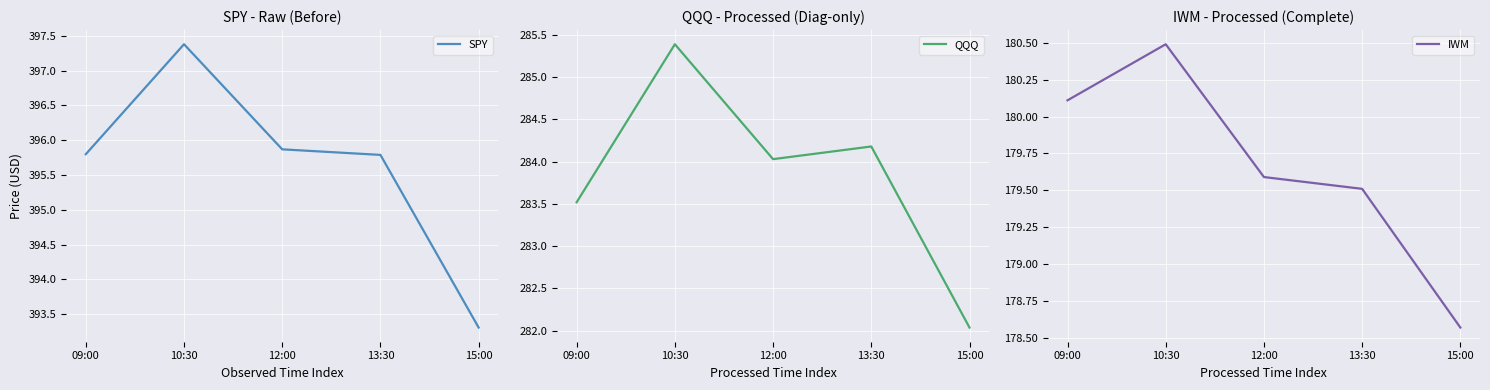

Which series changed the most between 09:00 and 13:30?

QQQ